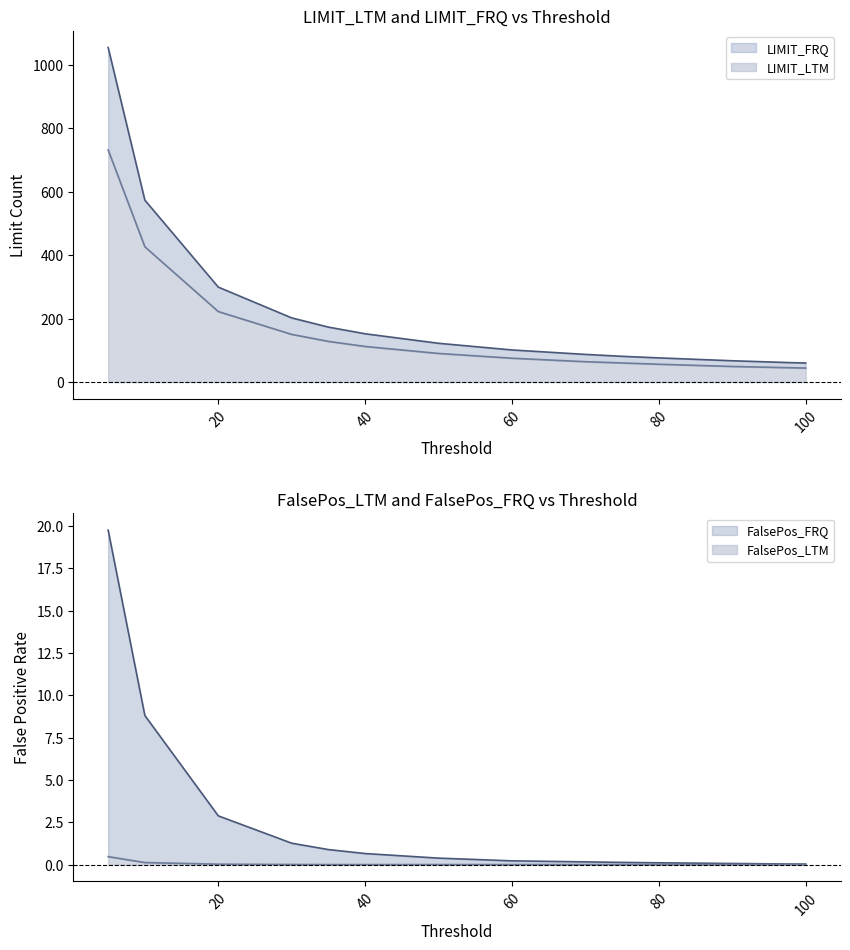

True or false: LIMIT_FRQ and FalsePos_FRQ intersect in this chart.

False